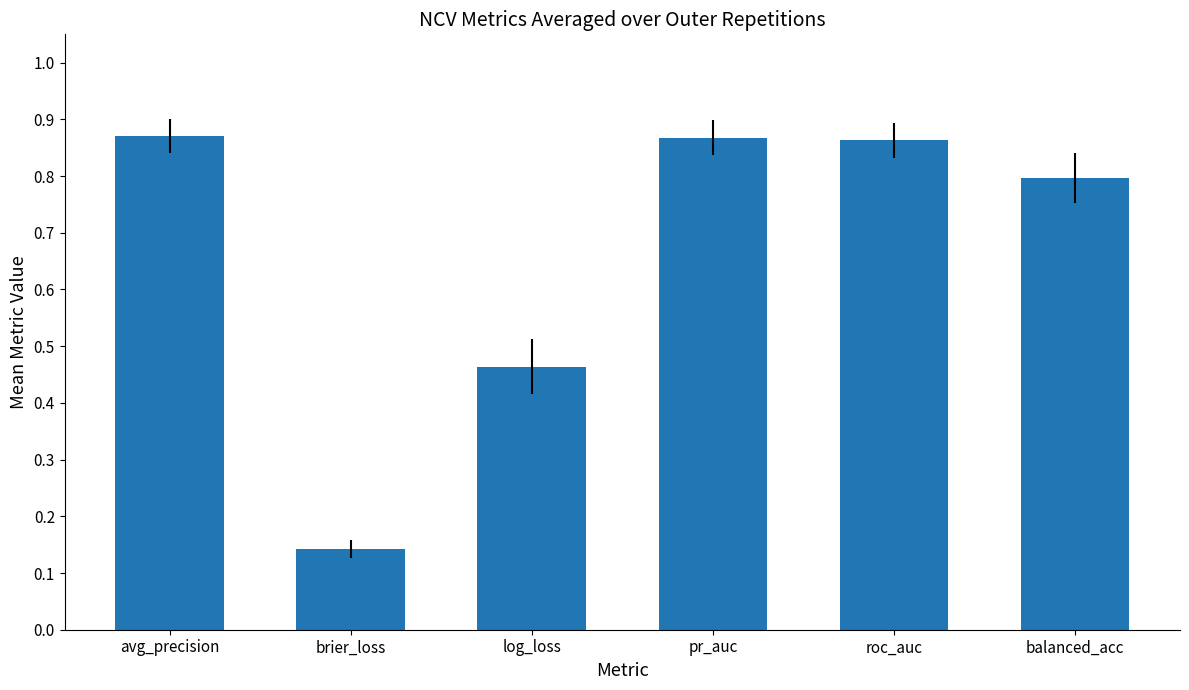

At which category does the chart reach its minimum across all series?

brier_loss